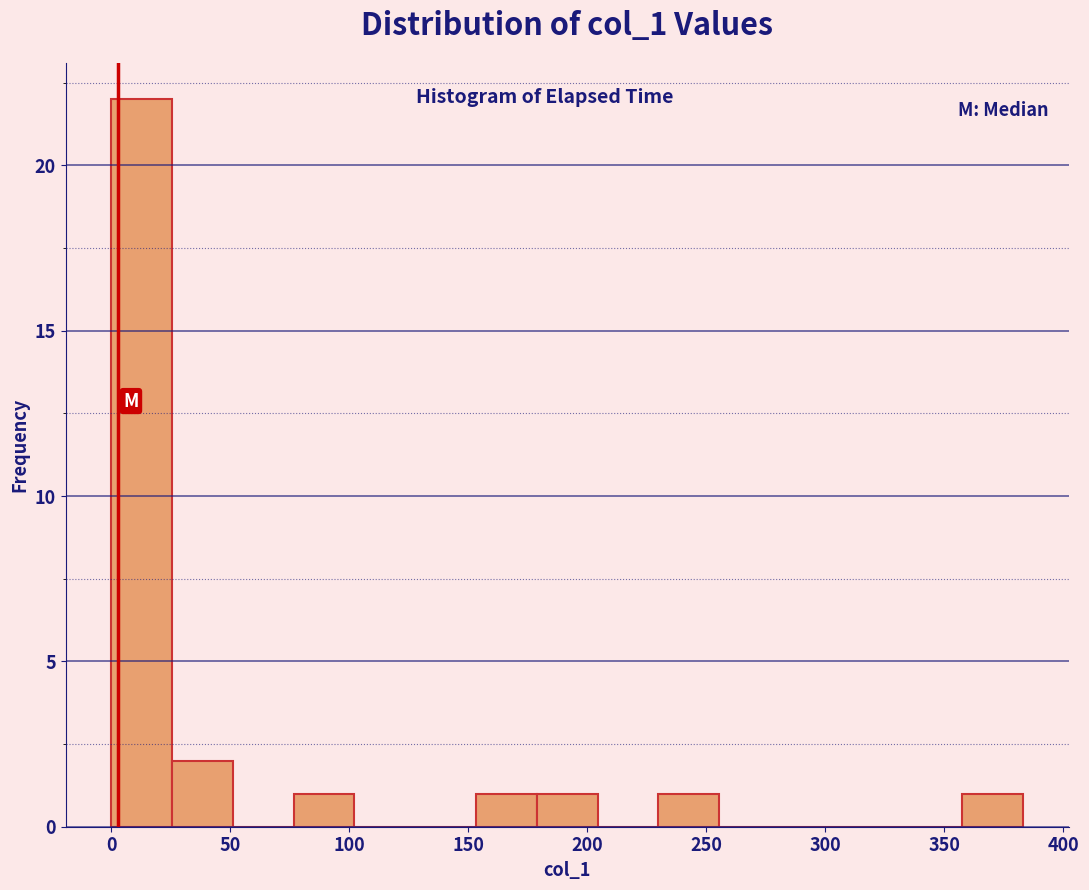

What is the height of the bar covering 25 to 50 on the x-axis? Neither the bar edges nor the heights are printed on the chart, so give them approximately, as read against the axes.

2